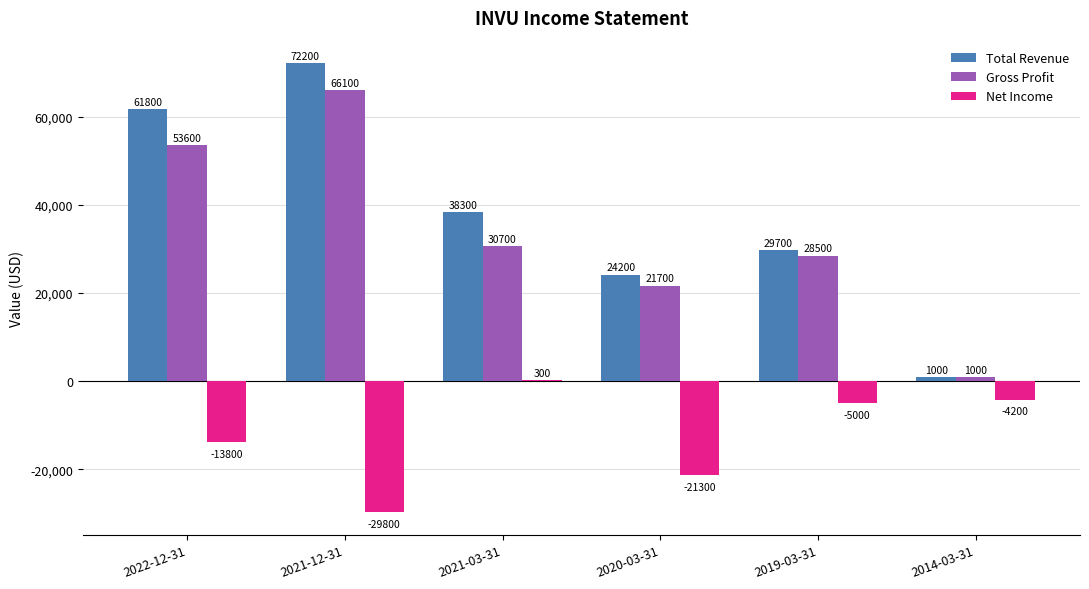

What is the approximate value of Gross Profit at 2019-03-31?

28500